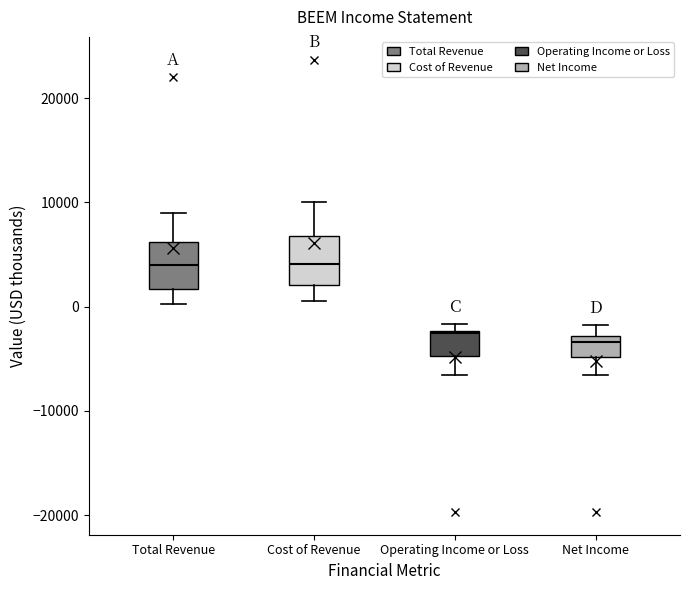

Reading left to right, transcribe this box plot: for each box, give where its median line is, the range the box spans, and where its two whiskers end, as read against the y-axis. The values are not printed on the chart, so give them approximately, as read against the axis.

Total Revenue: median 4000, box 2000 to 6000, whiskers 0 to 9000
Cost of Revenue: median 4000, box 2000 to 7000, whiskers 1000 to 10000
Operating Income or Loss: median -3000, box -5000 to -2000, whiskers -7000 to -2000 (just above the box's upper edge)
Net Income: median -3000 (just below the box's upper edge), box -5000 to -3000, whiskers -7000 to -2000